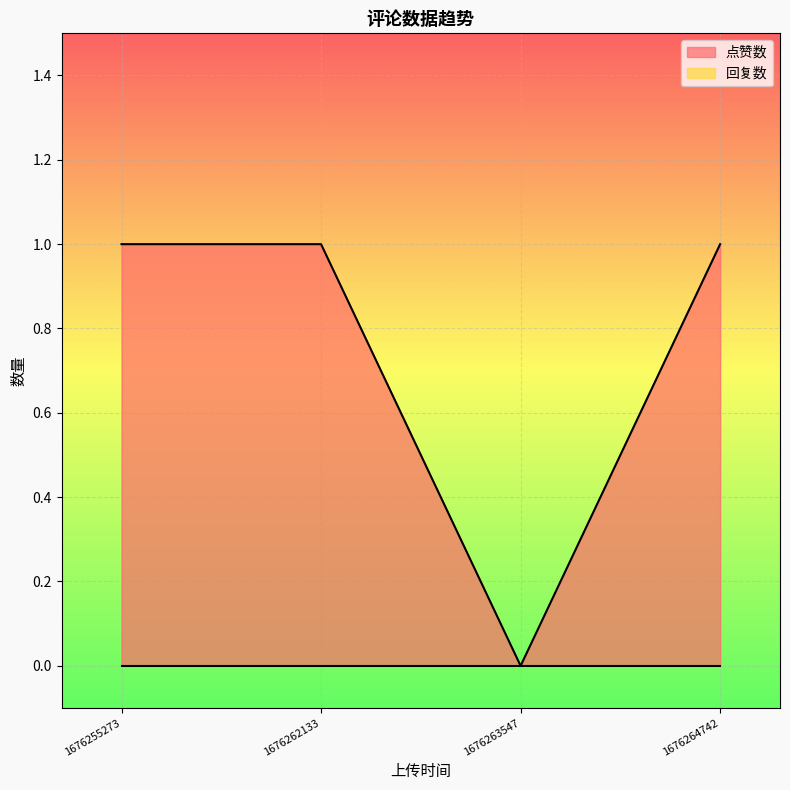

What is the average value of the 点赞数 series?

1